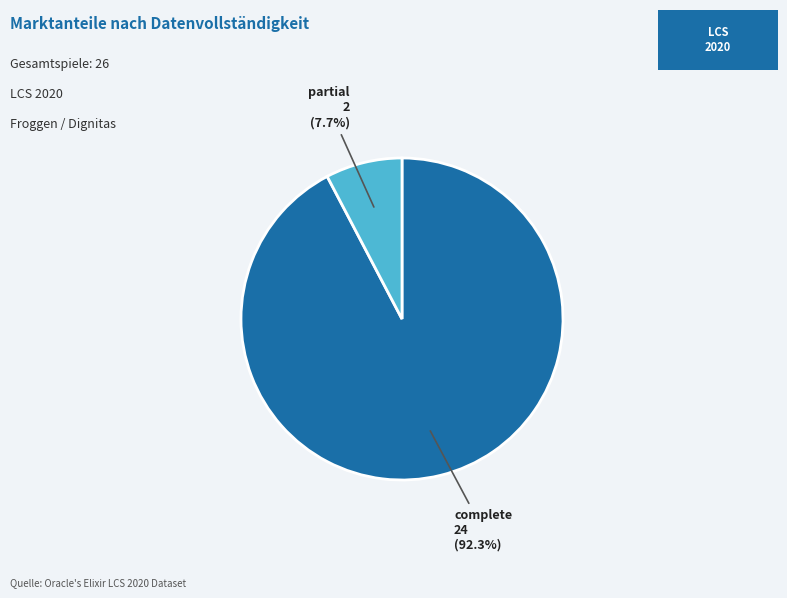

Does any single category account for the majority?

Yes